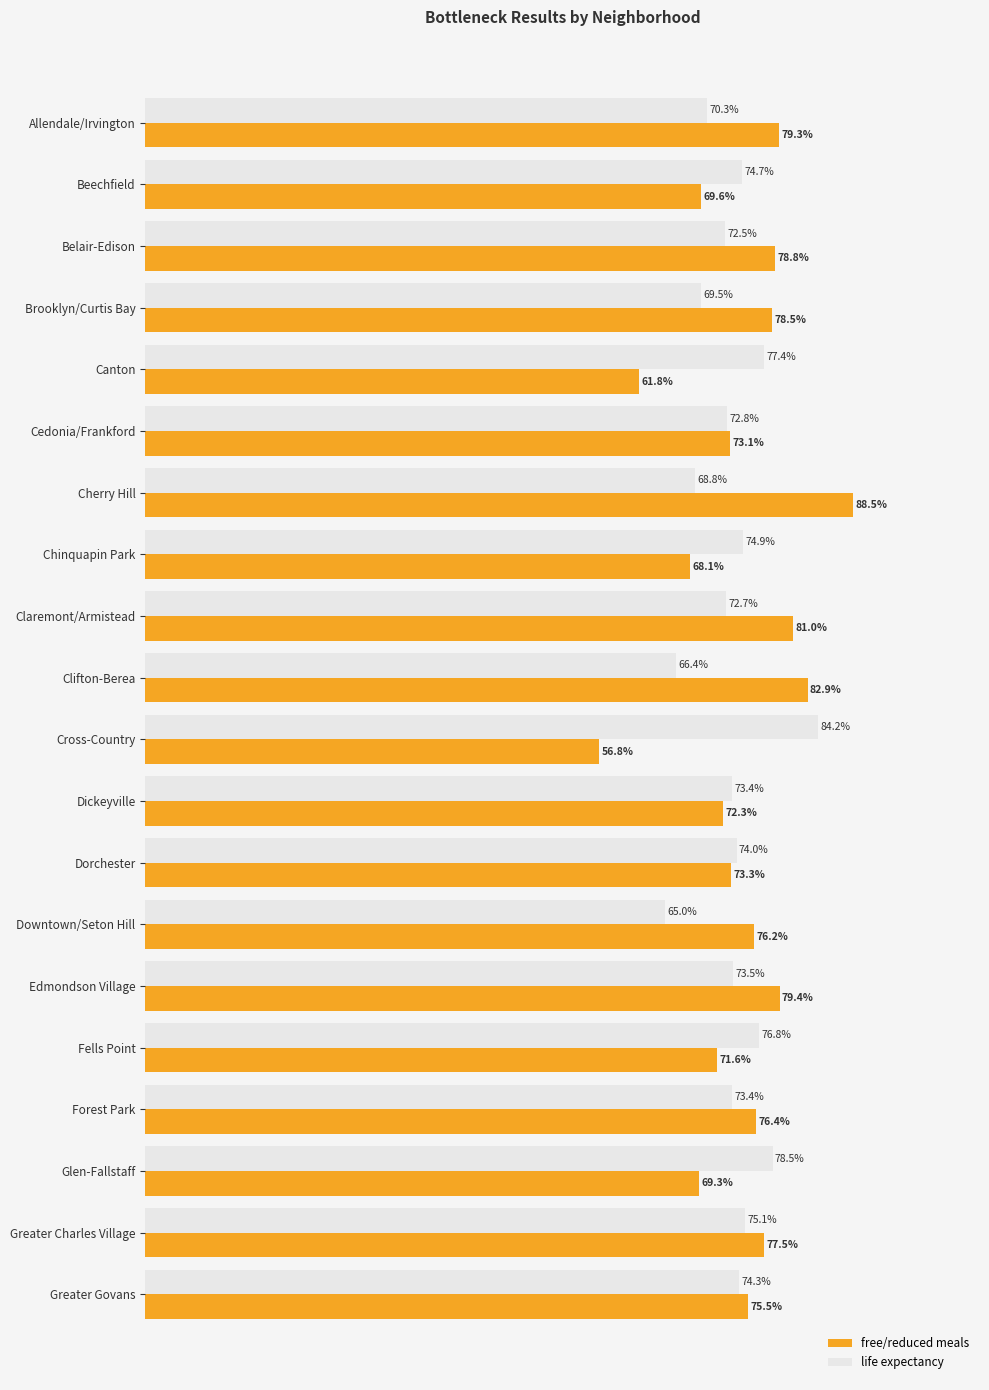

Which series has the widest spread of values?

free/reduced meals